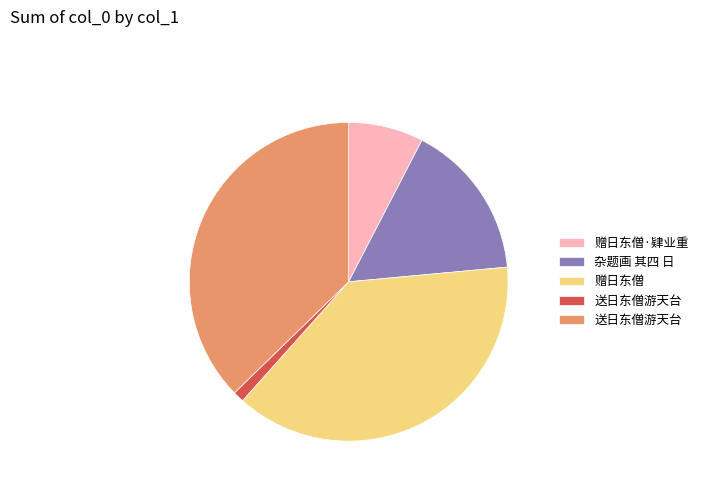

Is there a majority slice in this chart?

No